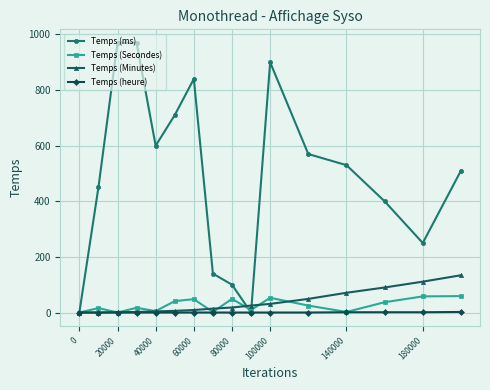

True or false: Temps (Secondes) has more than 2 interior local peaks.

True